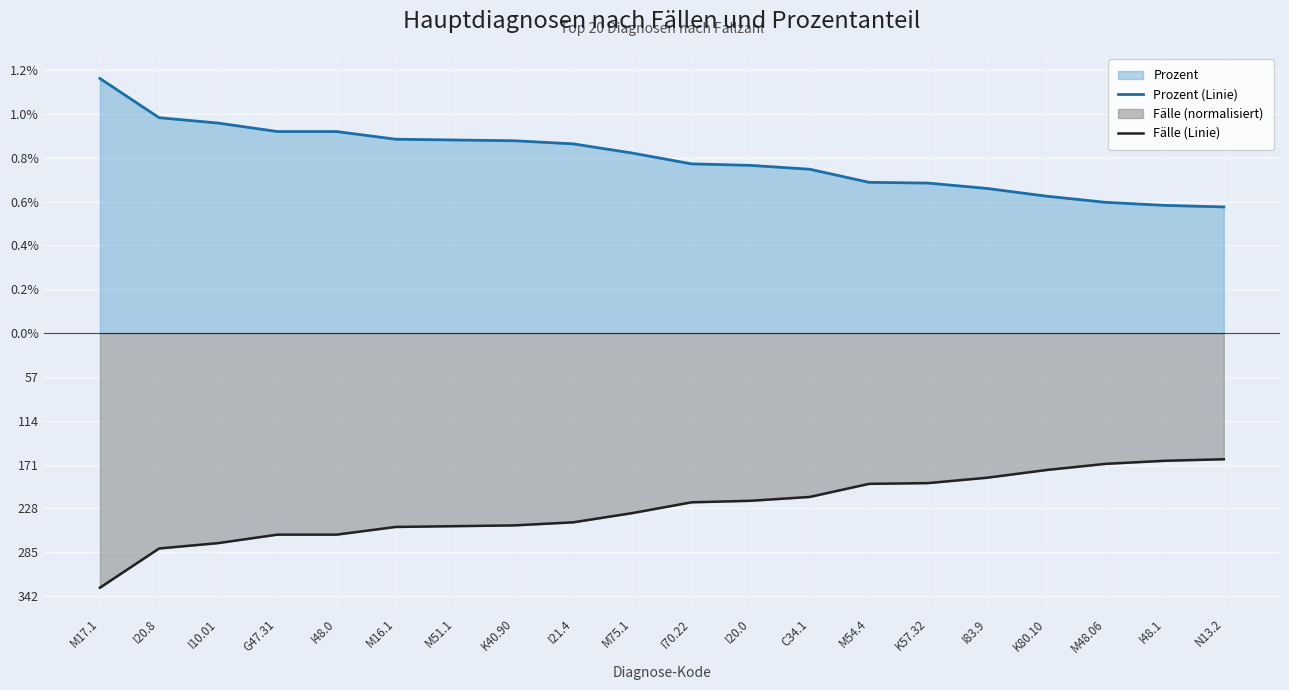

What position from the left is K57.32?

15